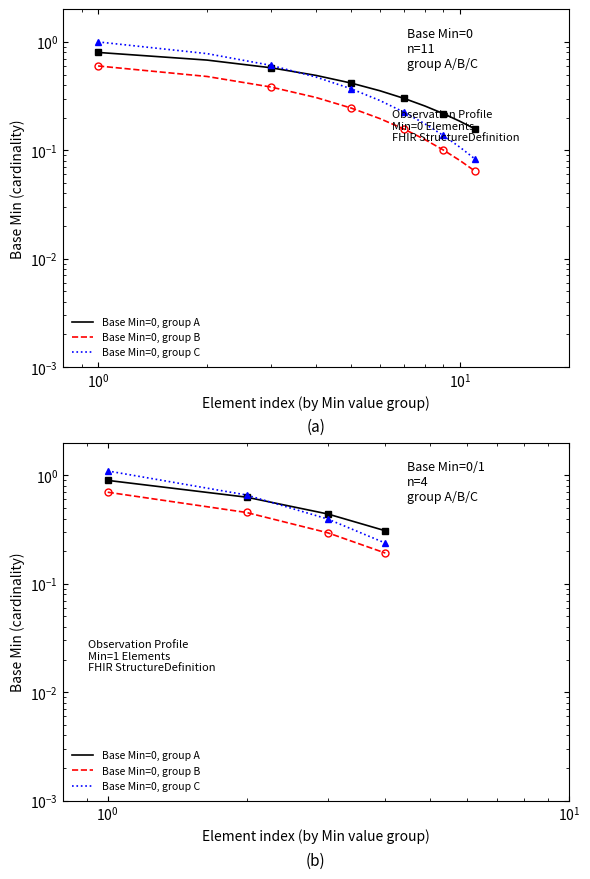

Which has a higher value, $\mathdefault{10^{0}}$ or $\mathdefault{10^{1}}$?

$\mathdefault{10^{0}}$